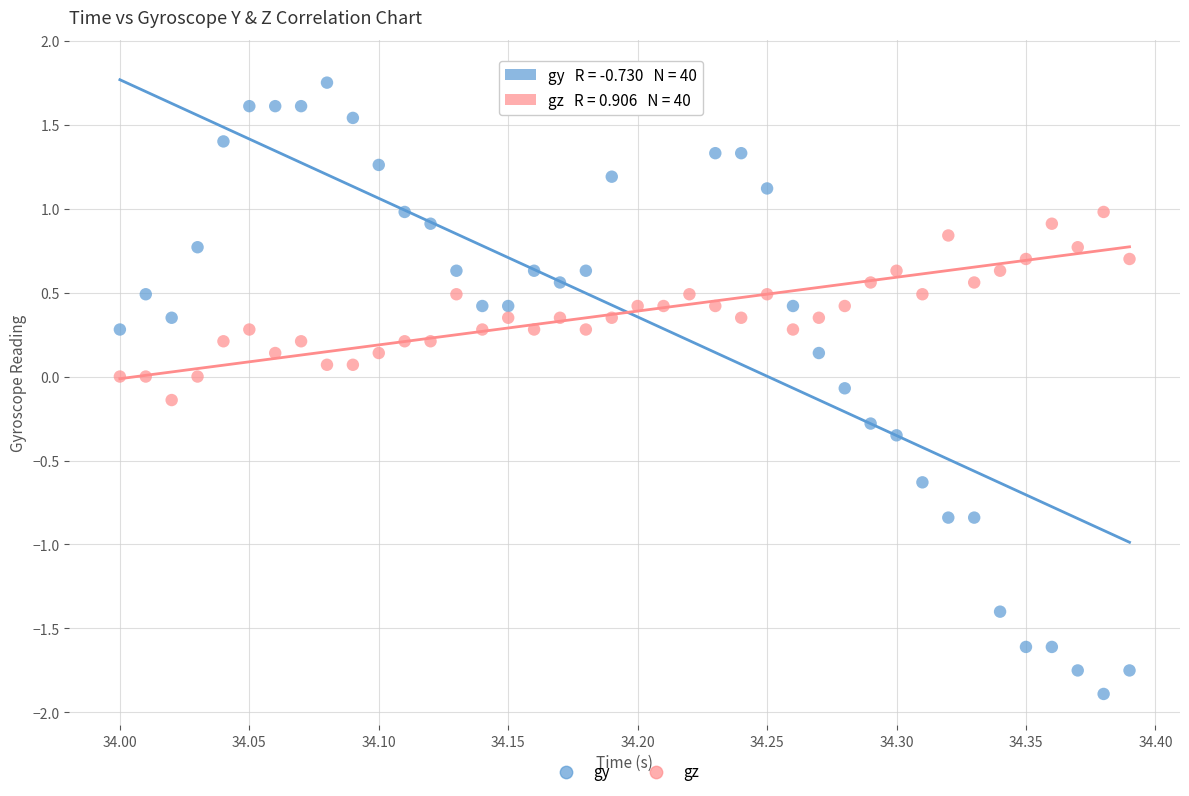

Across all data points, what is the range of X values (max minus min)?

0.4